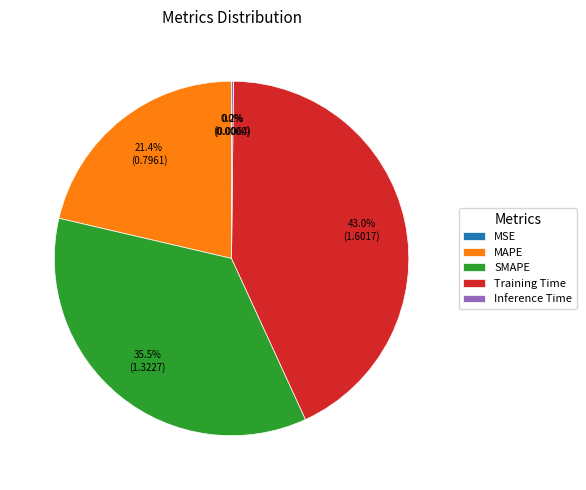

Does SMAPE represent more than half of the total?

No